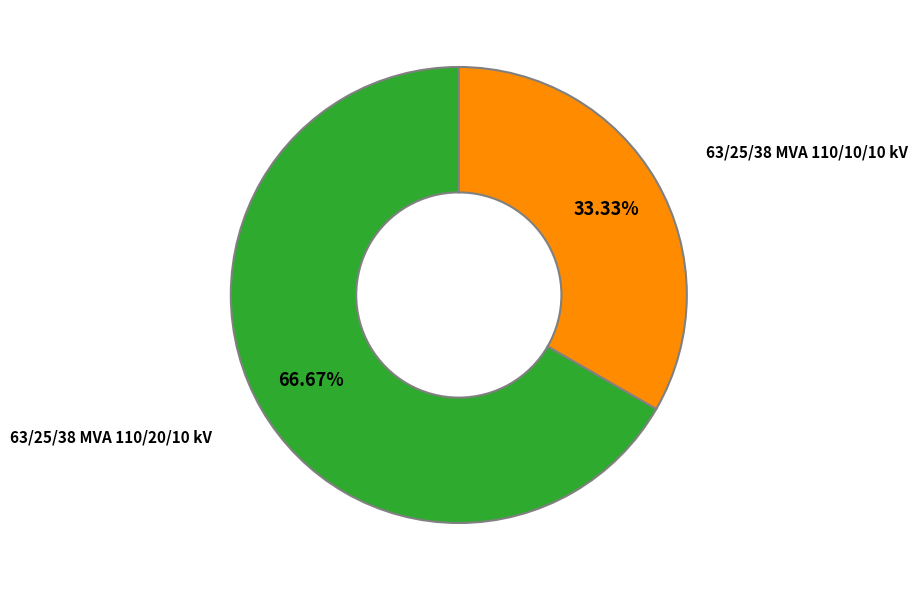

Count the number of slices in the pie.

2